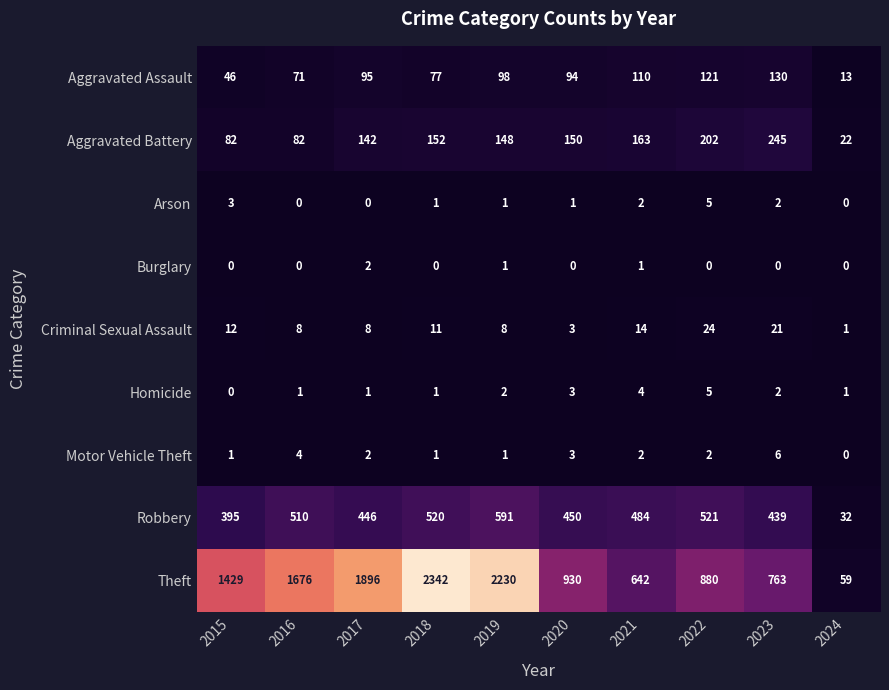

List the labels in order of Aggravated Assault value, smallest first.

2024, 2015, 2016, 2018, 2020, 2017, 2019, 2021, 2022, 2023